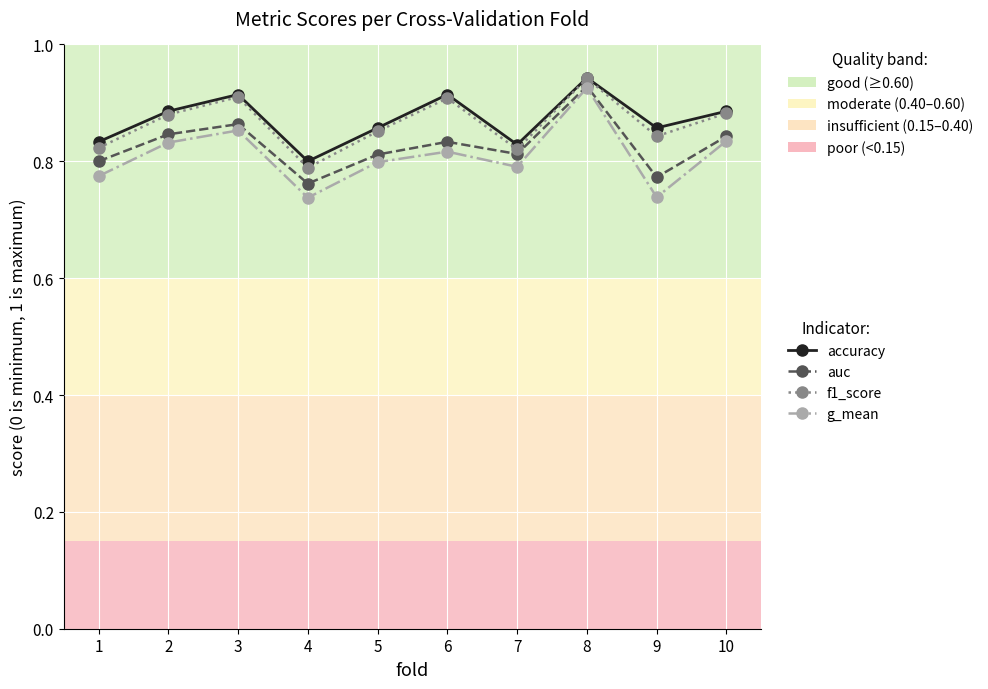

What is the total value across all series at 7?

3.3